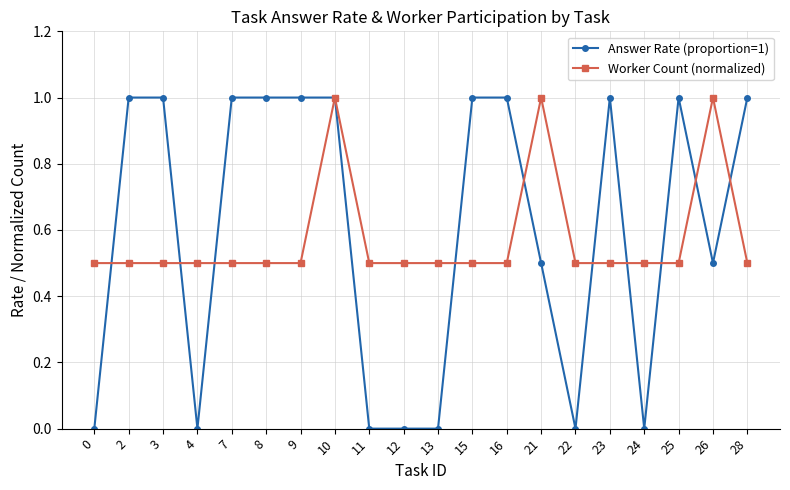

What is the difference between the maximum and minimum values in the Worker Count (normalized) series?

0.5